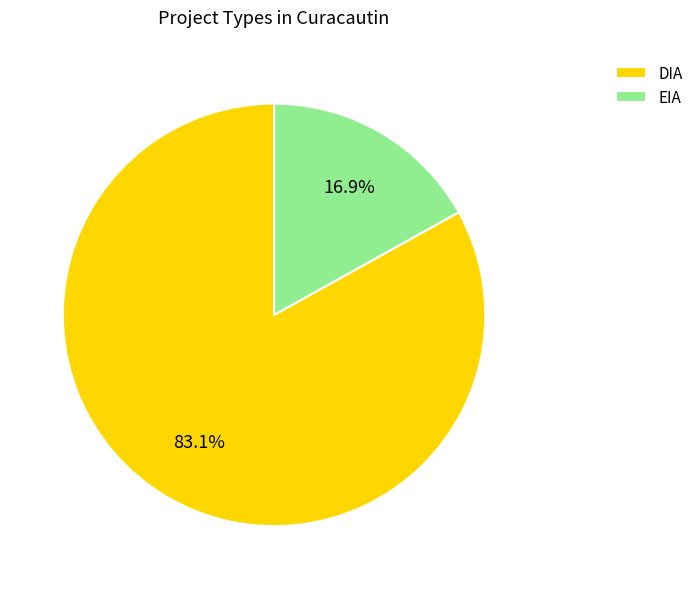

Does any single category account for the majority?

Yes